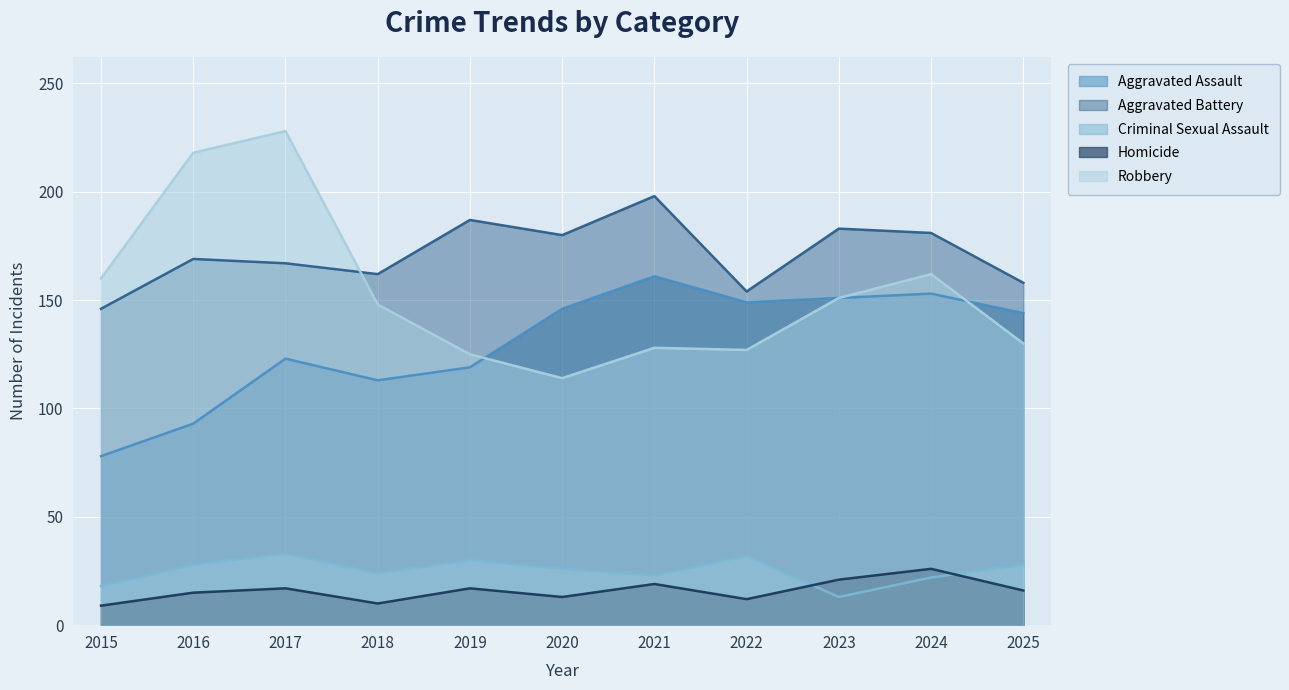

True or false: Aggravated Assault has more than 1 points higher than both neighbors.

True